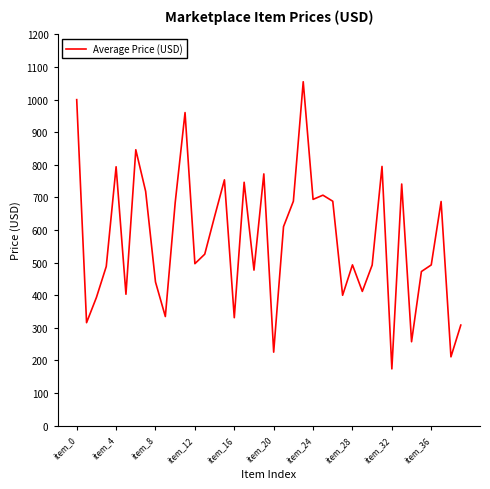

What is the maximum value shown in the chart?

1055.1